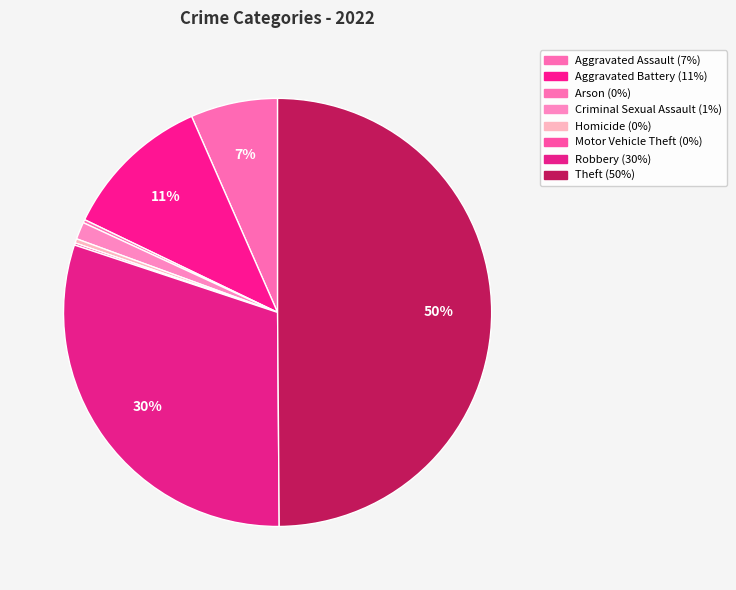

Is there a majority slice in this chart?

No